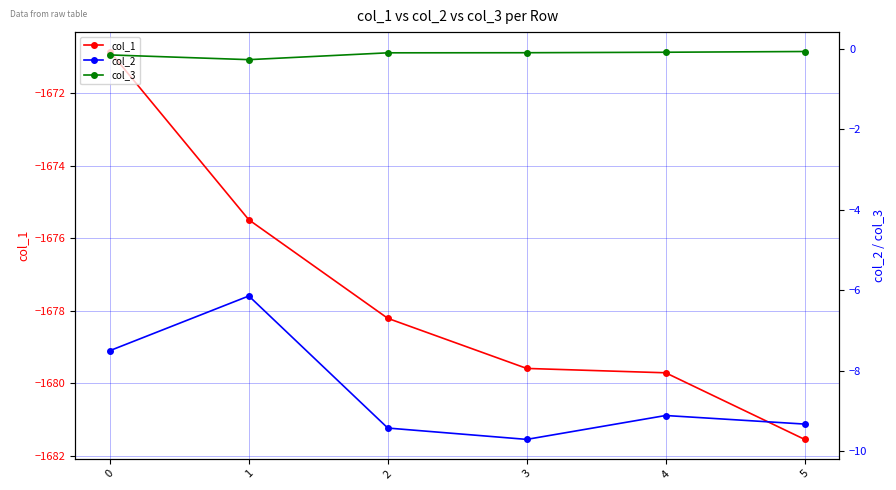

At which label does col_1 reach its minimum?

5